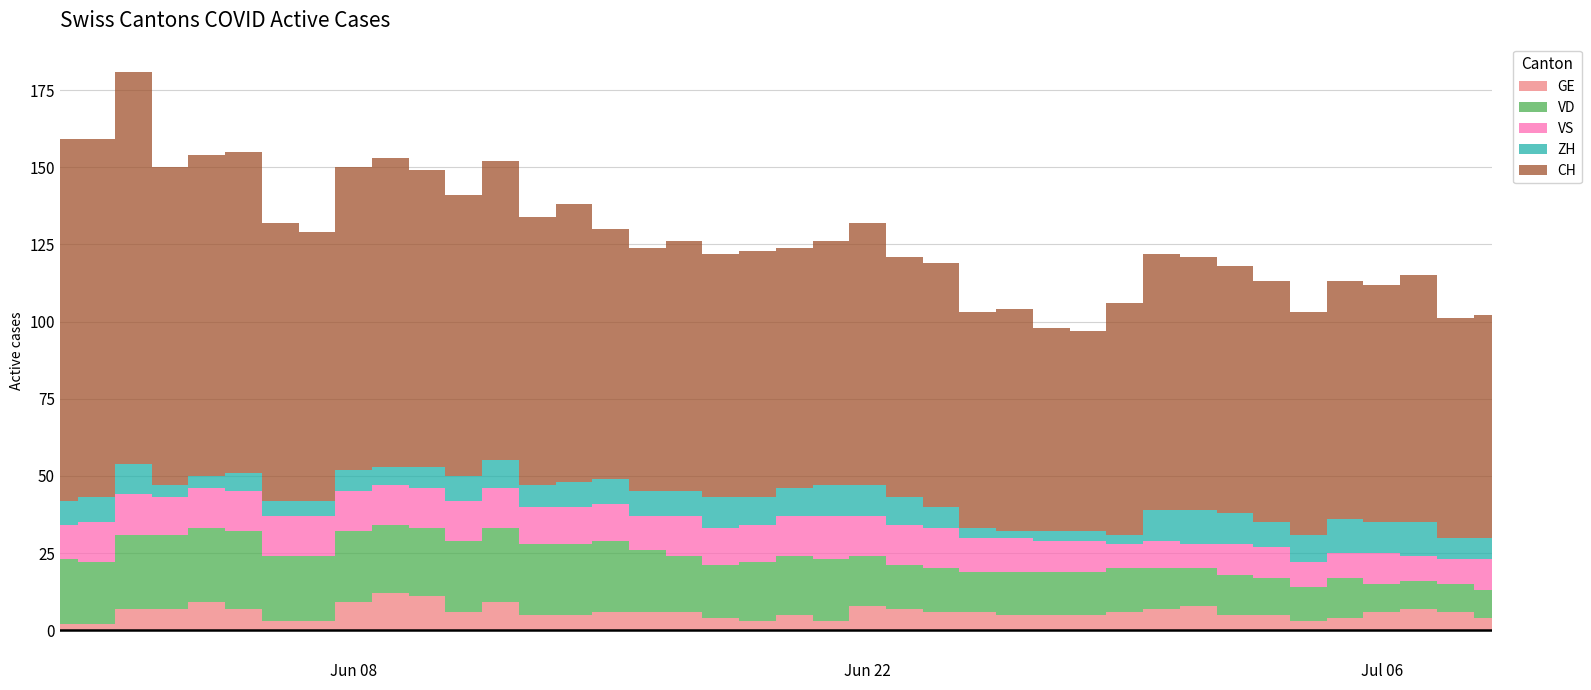

How many series are shown in this chart?

5